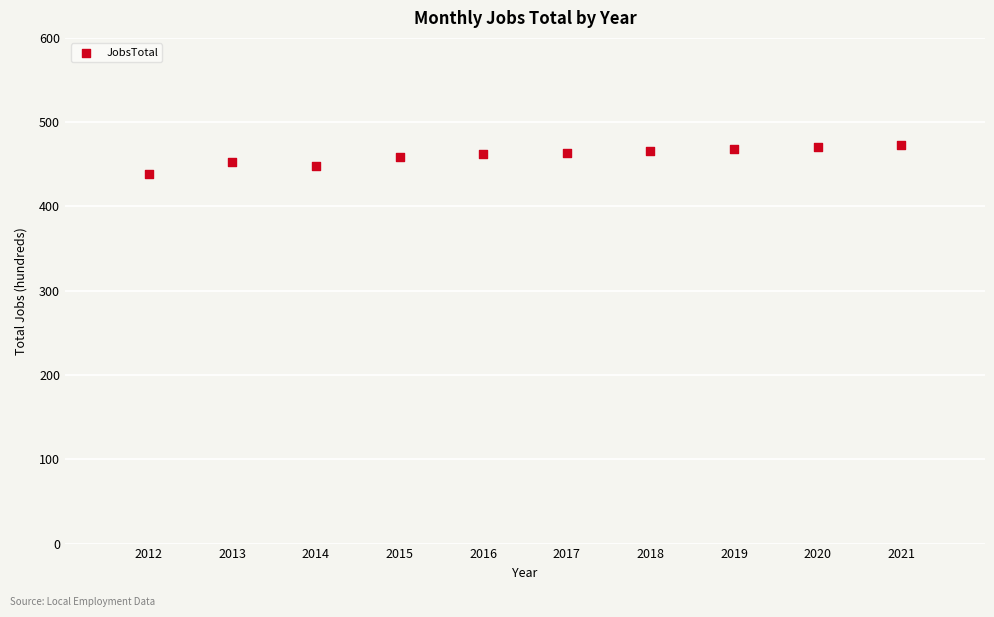

What is the range of X values (max minus min)?

9